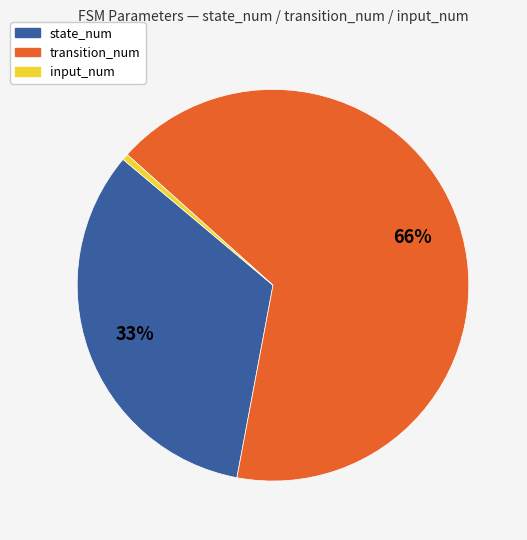

Between input_num and state_num, which is larger?

state_num